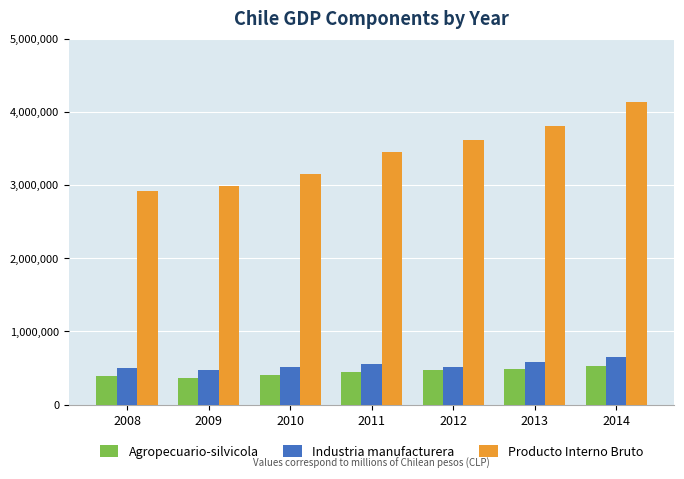

Which series changed the most between 2009 and 2012?

Producto Interno Bruto